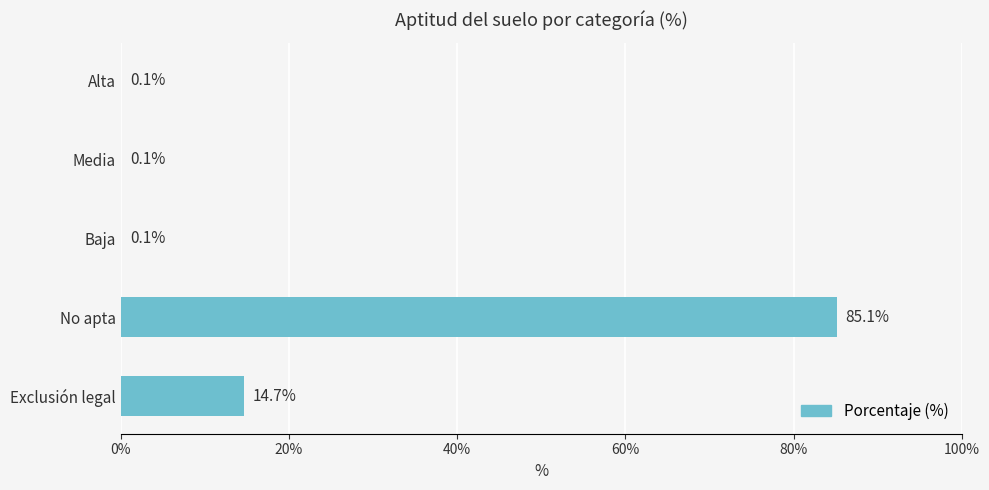

What is the change in value from Media to No apta?

+85.0